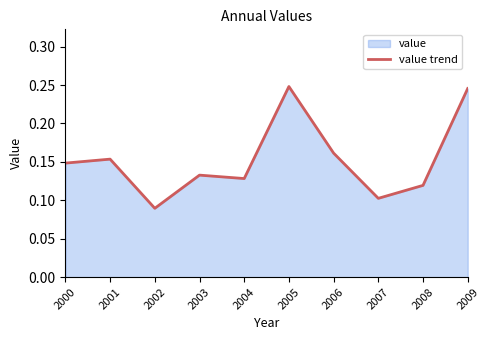

What is the smallest value displayed?

0.1